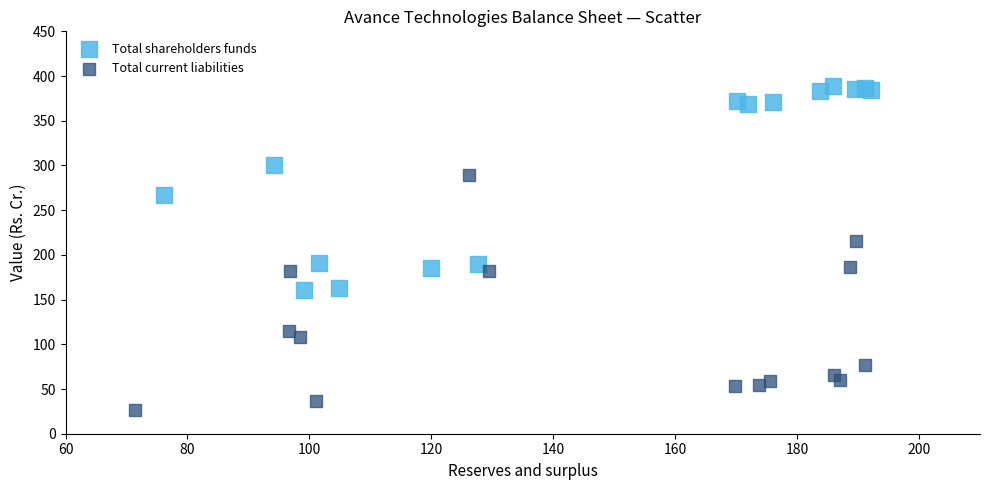

Which series reaches the minimum Y coordinate?

Total current liabilities